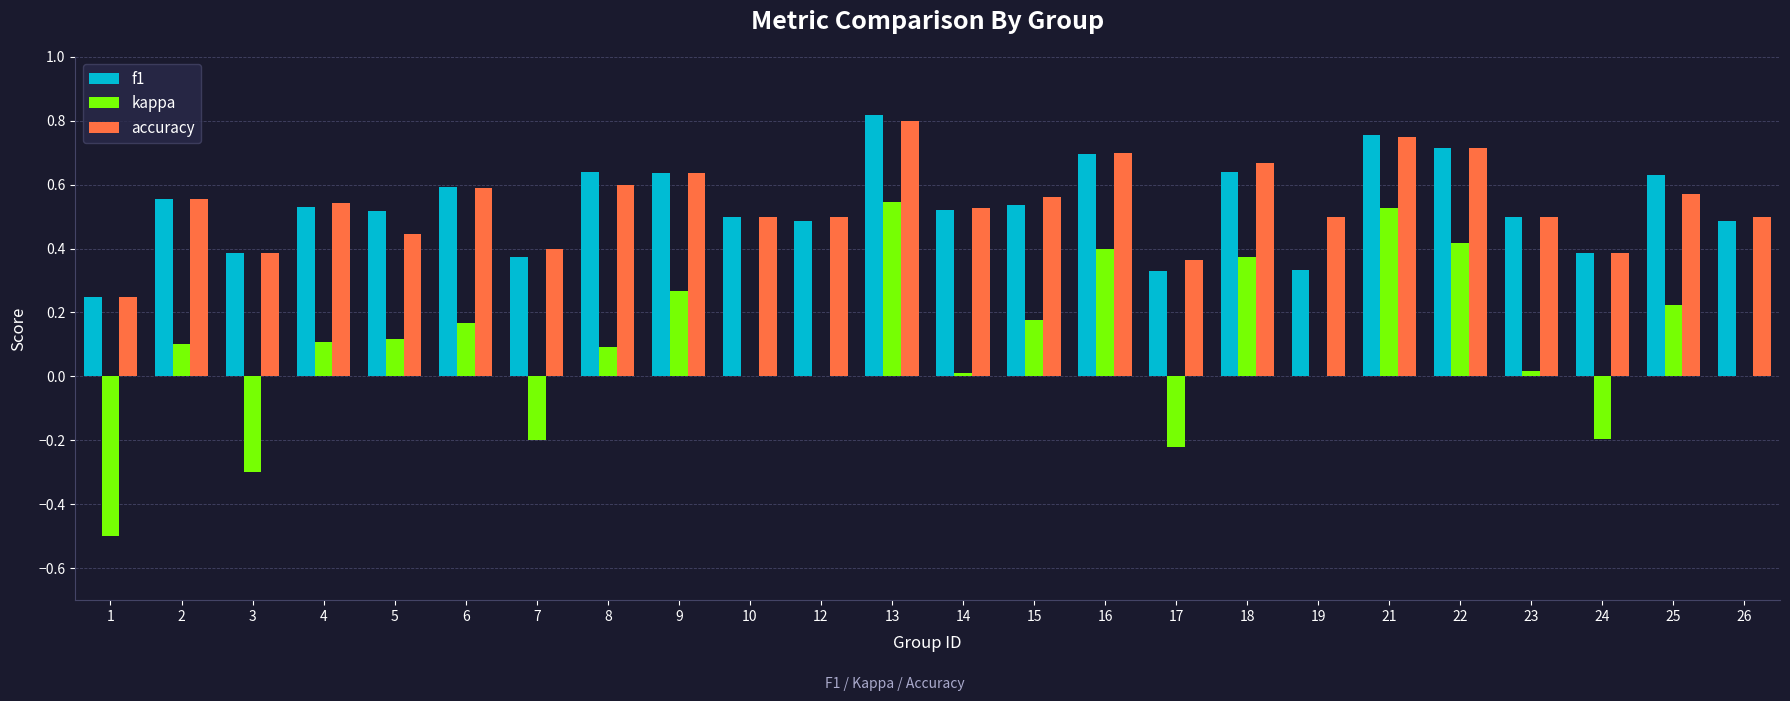

Between 1 and 18, which series saw the biggest shift?

kappa